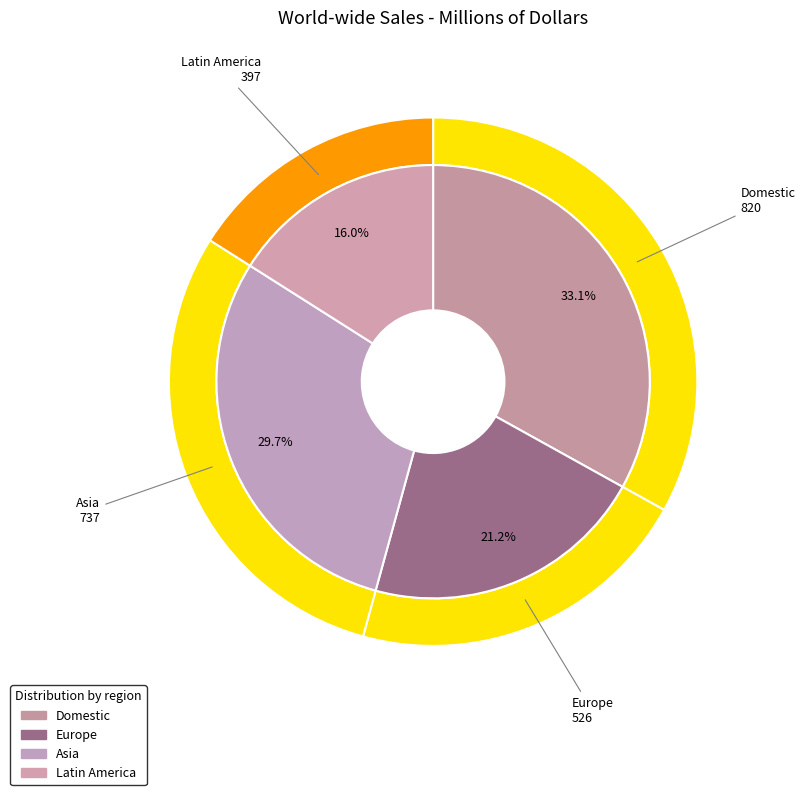

Is it true that Latin America is 16% of the pie?

True